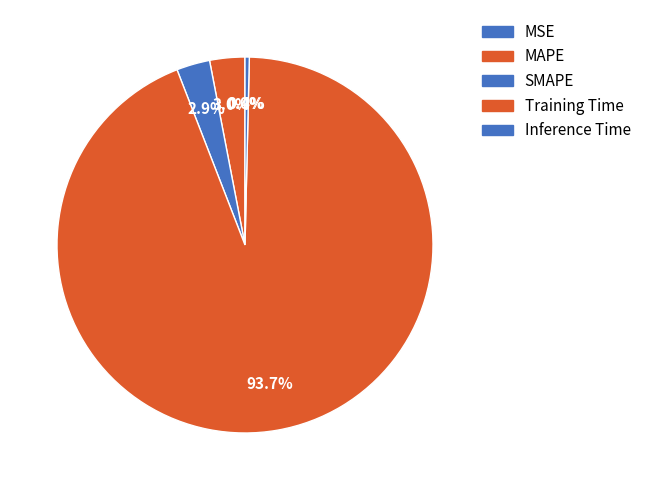

How many slices are in this pie chart?

5